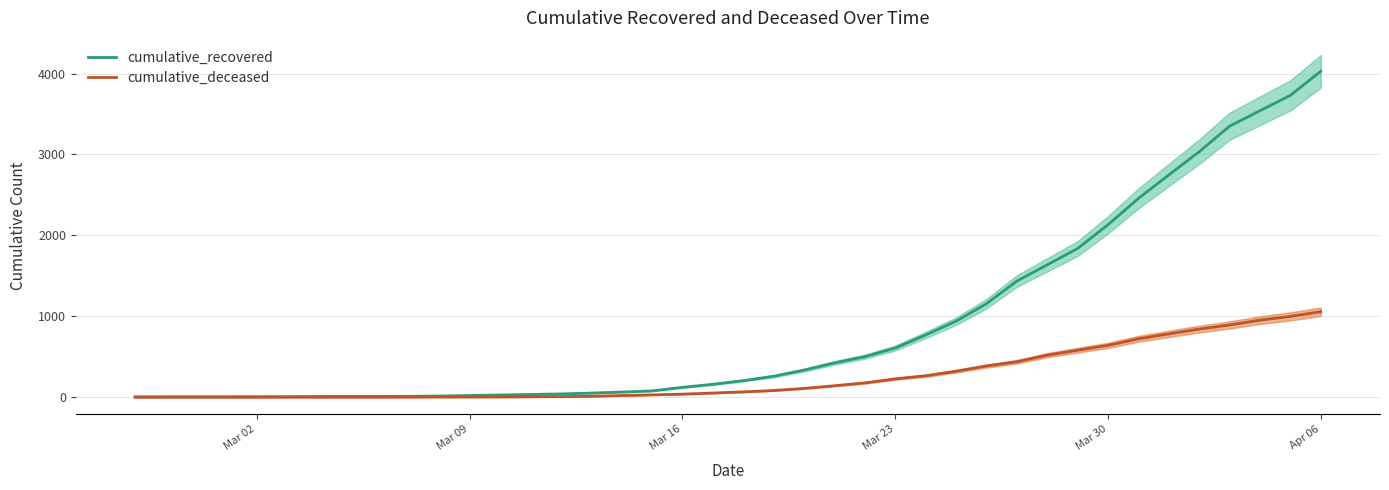

How many lines are shown in the chart?

2